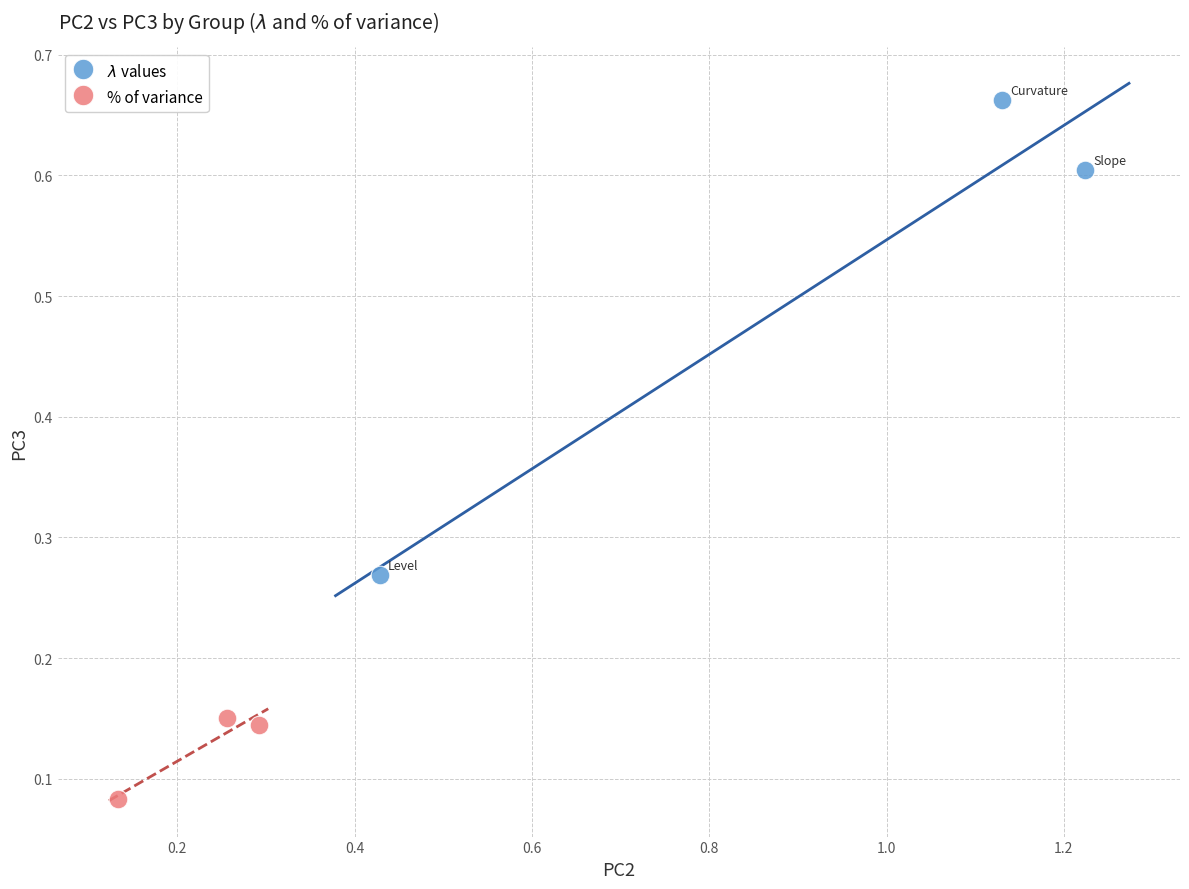

Which series contains the lowest Y value?

% of variance